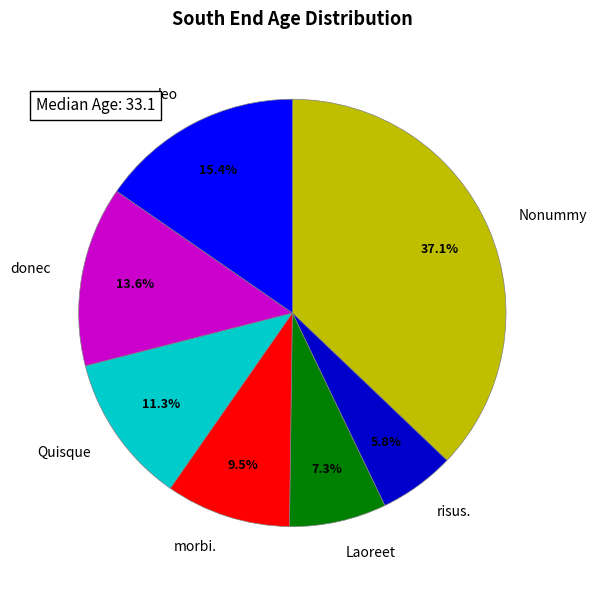

Which slice is the smallest?

risus.